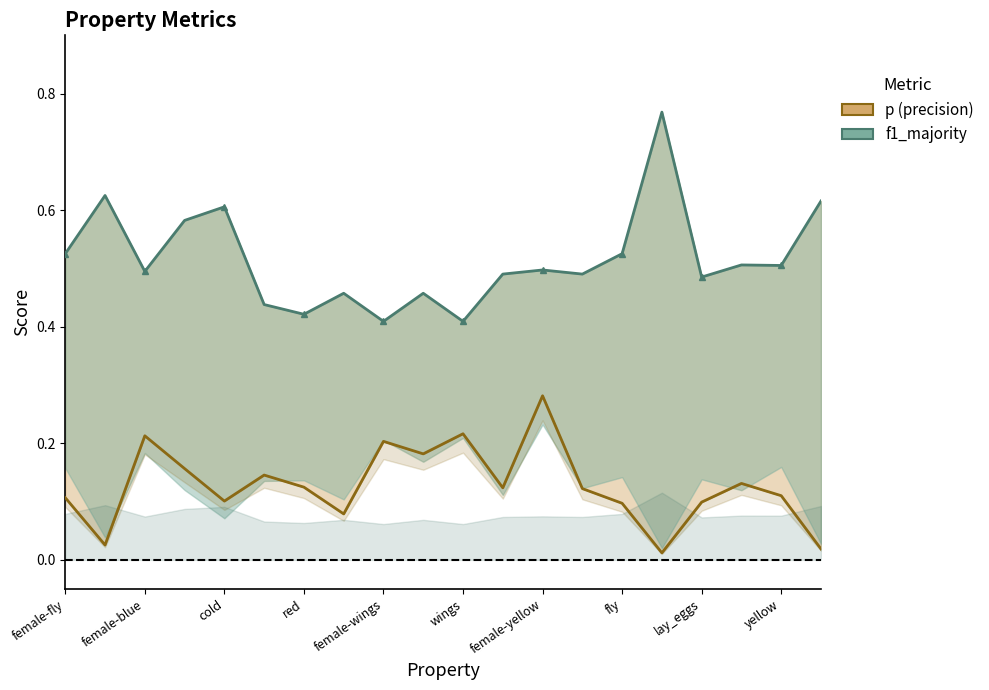

In f1_majority, how many points are higher than both neighbors (excluding endpoints)?

7